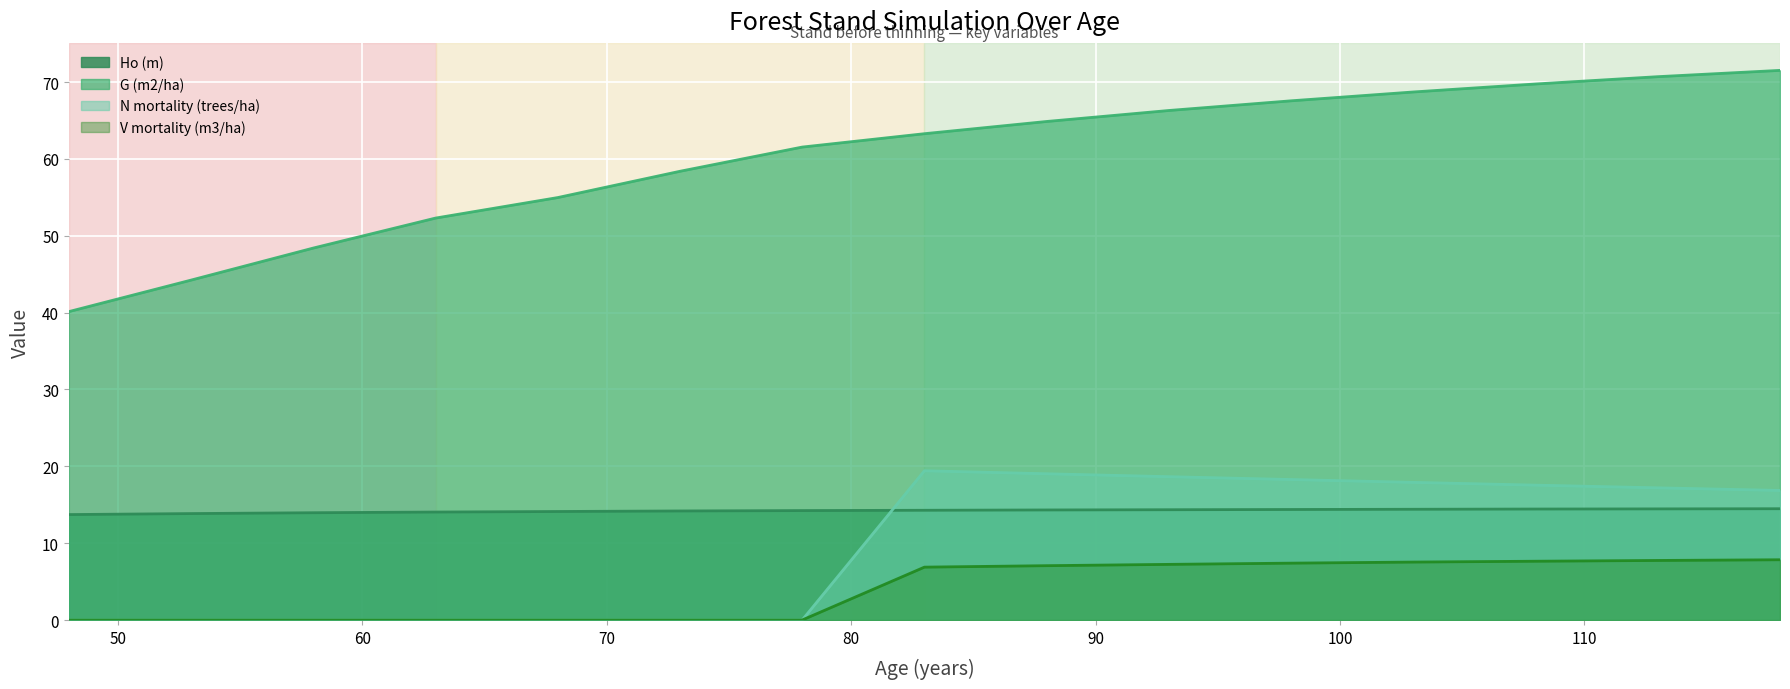

How many series are shown in this chart?

4